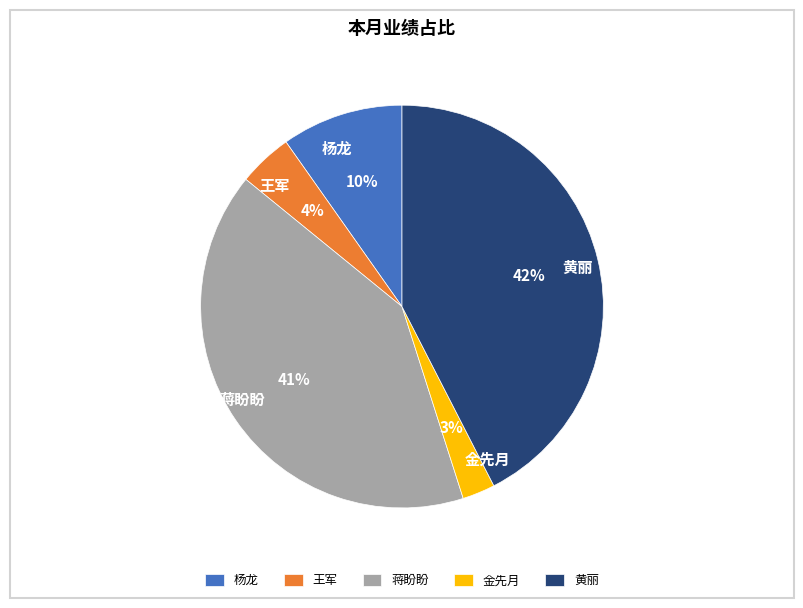

Between 黄丽 and 金先月, which is larger?

黄丽